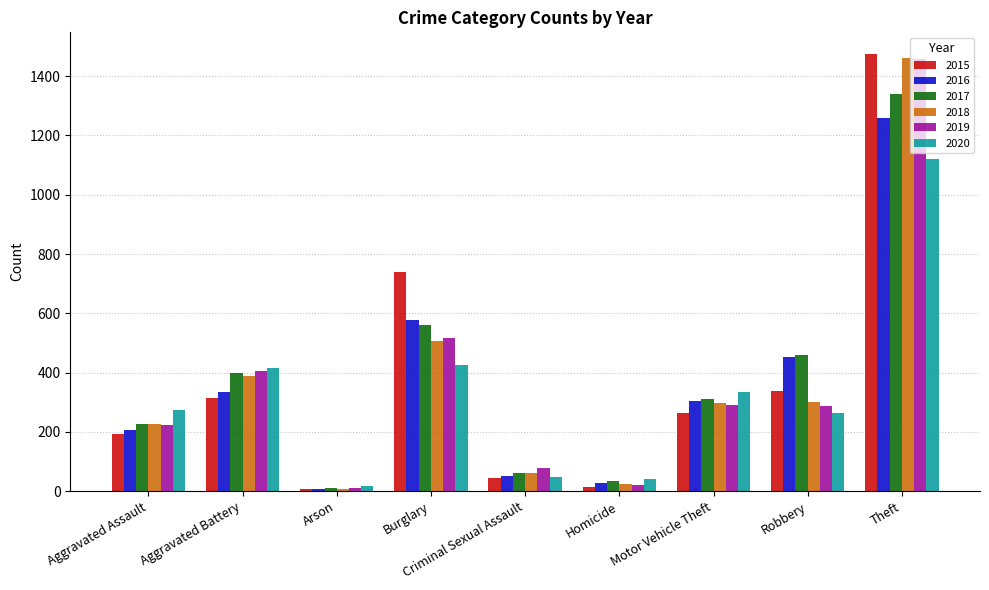

What is the sum of the 2016 values at Homicide and Burglary?

602